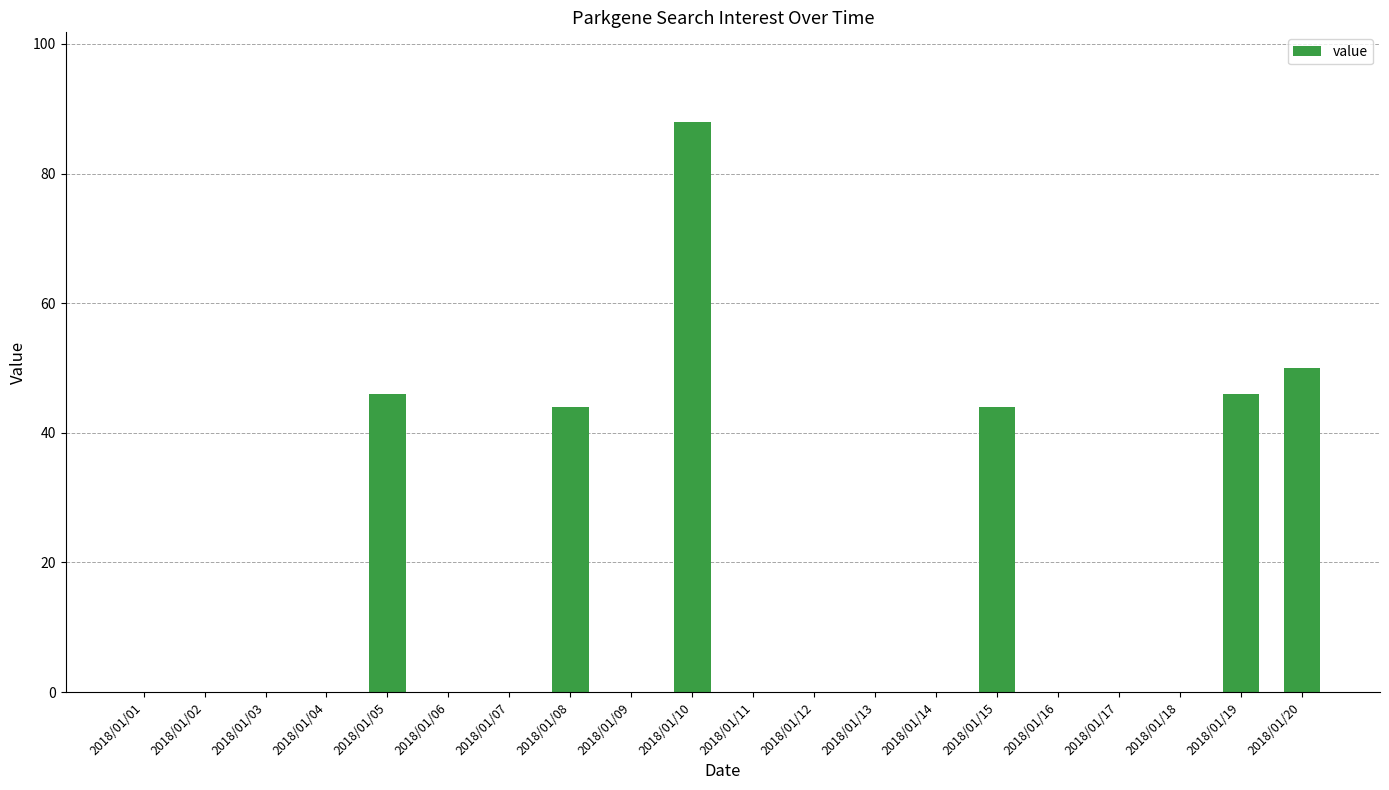

Is it true that the value at 2018/01/08 is 74?

False